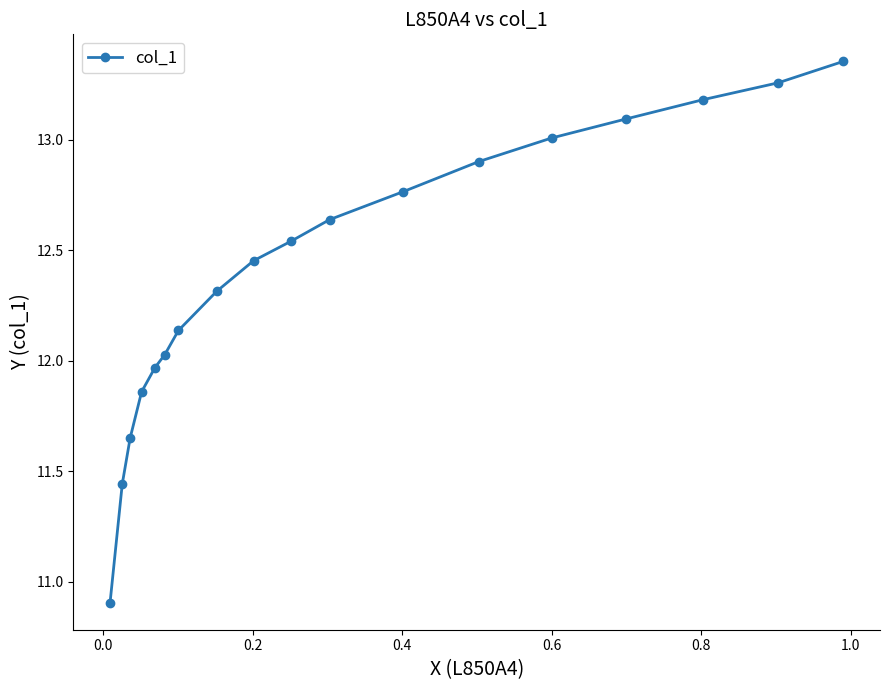

What is the sum of all values?

223.5